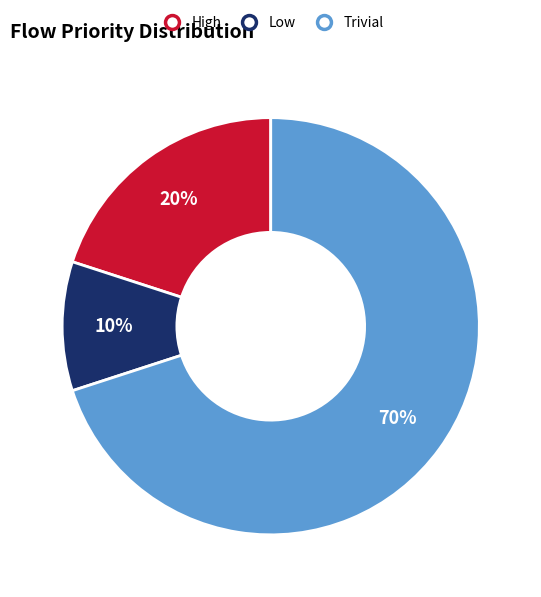

How many segments does this pie chart have?

3